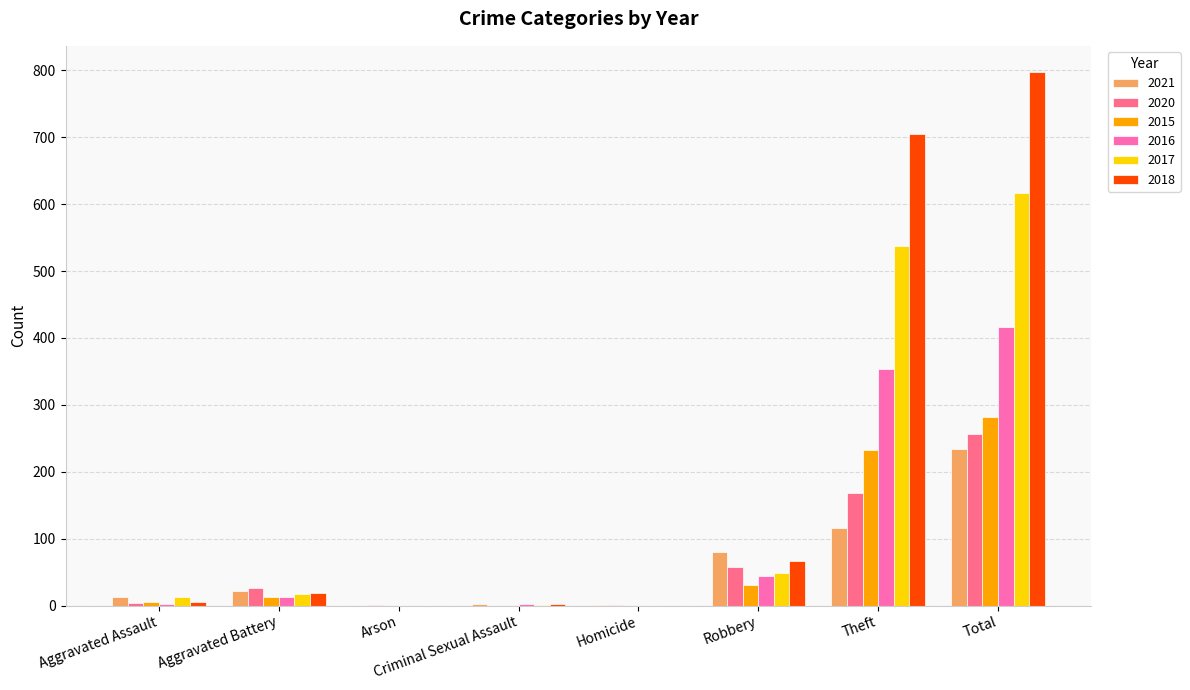

At which category is the sum across all series the highest?

Total